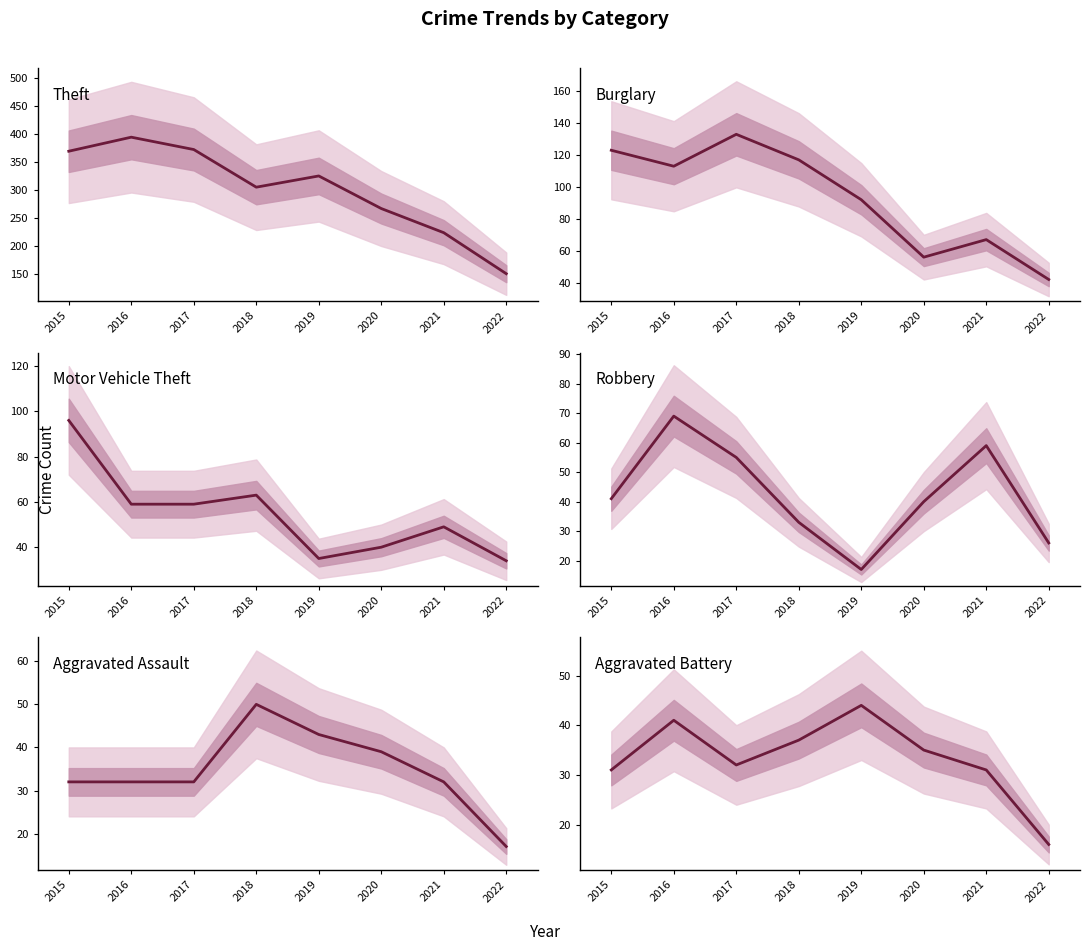

Reading left to right, list all the values displayed in this chart.

Theft: 369	394	372	305	325	267	224	151
Burglary: 123	113	133	117	92	56	67	42
Motor Vehicle Theft: 96	59	59	63	35	40	49	34
Robbery: 41	69	55	33	17	40	59	26
Aggravated Assault: 32	32	32	50	43	39	32	17
Aggravated Battery: 31	41	32	37	44	35	31	16